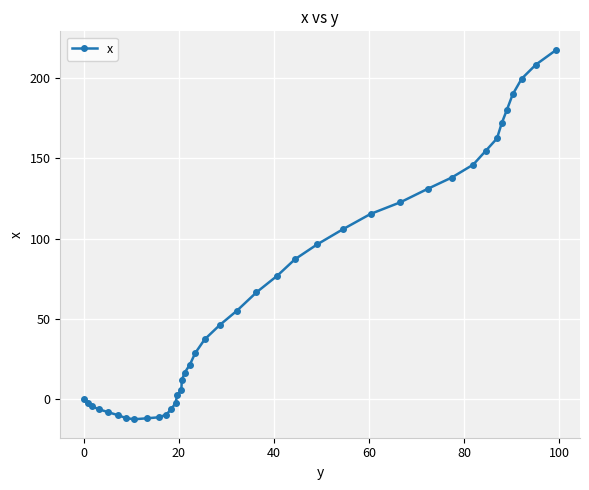

What is the value of the 7th point from the left?

-11.7